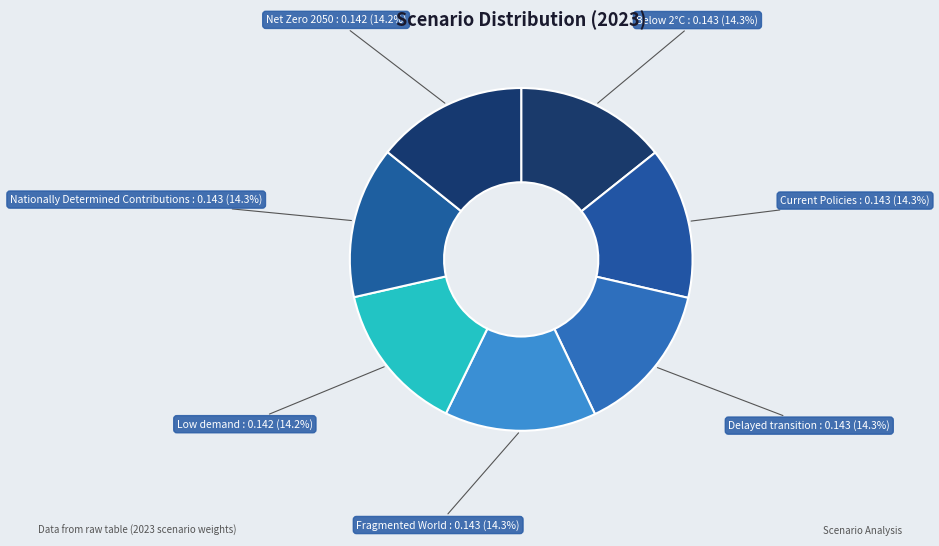

What is the total percentage of Current Policies and Delayed transition?

28.6%